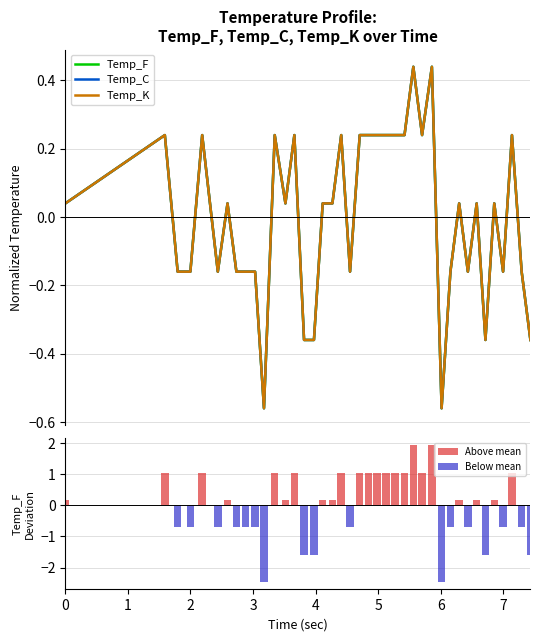

Reading left to right, transcribe all the data shown in this chart.

Temp_F: 0.0	0.2	-0.2	-0.2	0.2	-0.2	0.0	-0.2	-0.2	-0.2	-0.6	0.2	0.0	0.2	-0.4	-0.4	0.0	0.0	0.2	-0.2	0.2	0.2	0.2	0.2	0.2	0.2	0.4	0.2	0.4	-0.6	-0.2	0.0	-0.2	0.0	-0.4	0.0	-0.2	0.2	-0.2	-0.4
Temp_C: 0.0	0.2	-0.2	-0.2	0.2	-0.2	0.0	-0.2	-0.2	-0.2	-0.6	0.2	0.0	0.2	-0.4	-0.4	0.0	0.0	0.2	-0.2	0.2	0.2	0.2	0.2	0.2	0.2	0.4	0.2	0.4	-0.6	-0.2	0.0	-0.2	0.0	-0.4	0.0	-0.2	0.2	-0.2	-0.4
Temp_K: 0.0	0.2	-0.2	-0.2	0.2	-0.2	0.0	-0.2	-0.2	-0.2	-0.6	0.2	0.0	0.2	-0.4	-0.4	0.0	0.0	0.2	-0.2	0.2	0.2	0.2	0.2	0.2	0.2	0.4	0.2	0.4	-0.6	-0.2	0.0	-0.2	0.0	-0.4	0.0	-0.2	0.2	-0.2	-0.4